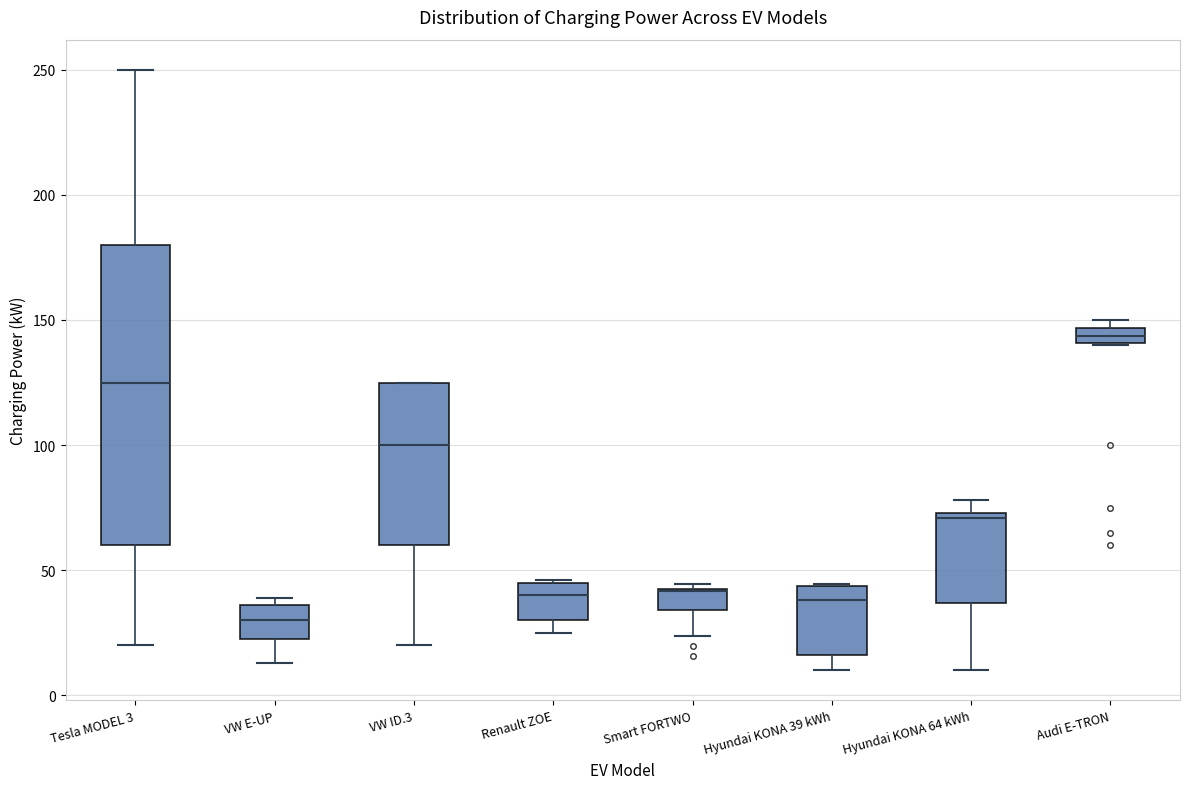

Where is the lower edge of the box for Tesla MODEL 3 on the y-axis? The values are not printed on the chart, so give them approximately, as read against the axis.

60